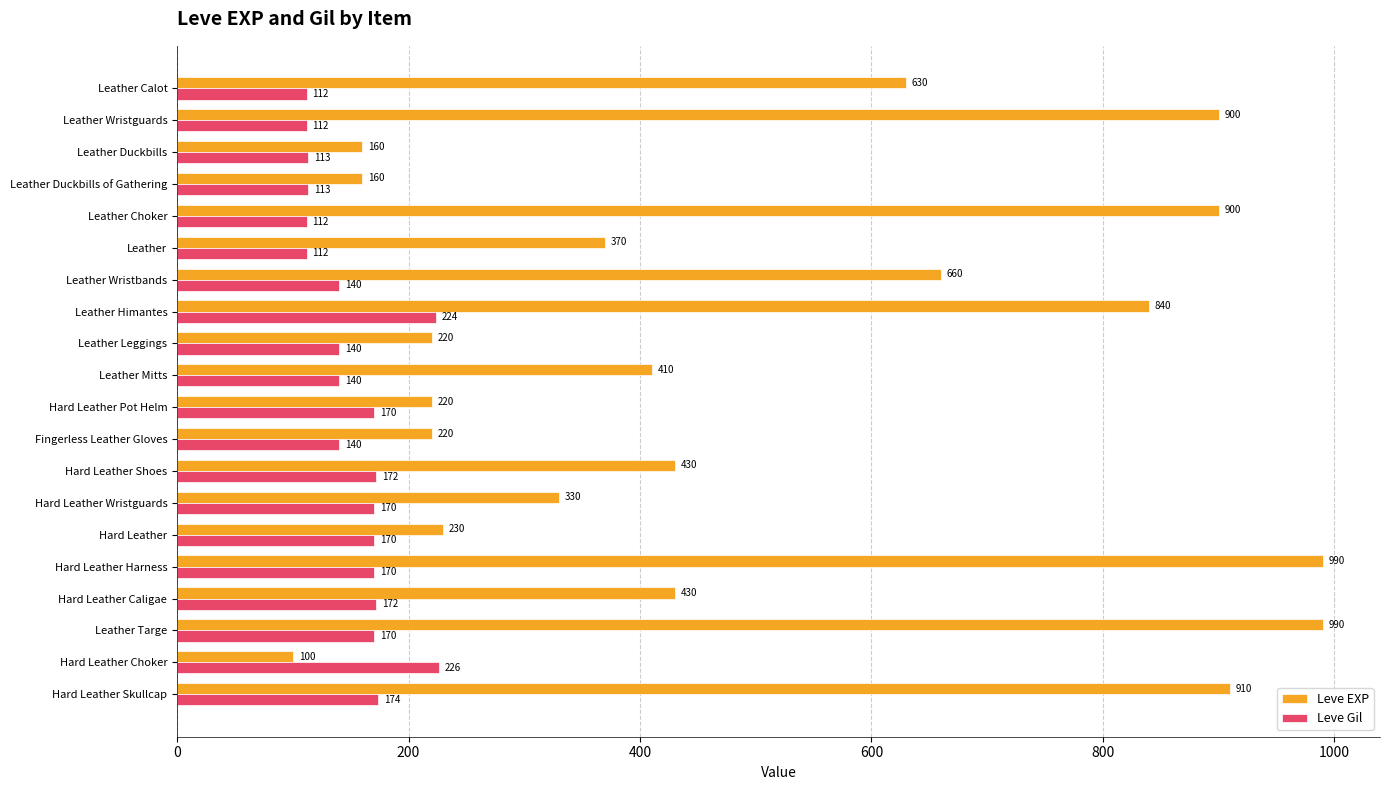

What is the average value of the Leve EXP series?

505